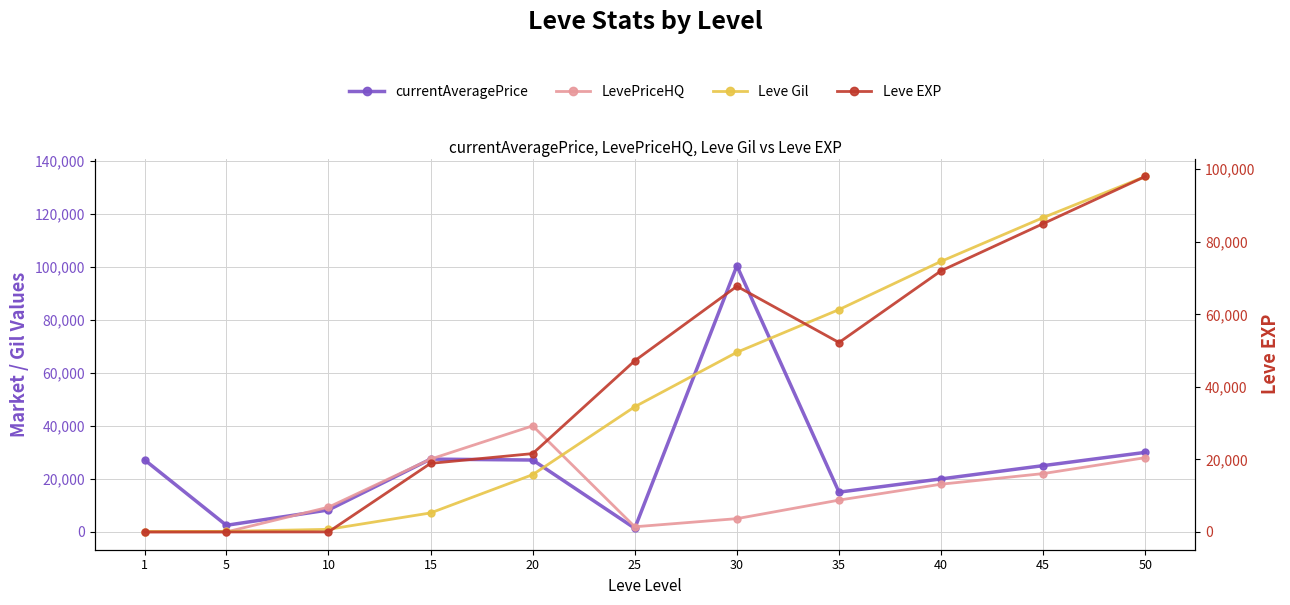

Does the chart have visible grid lines?

Yes